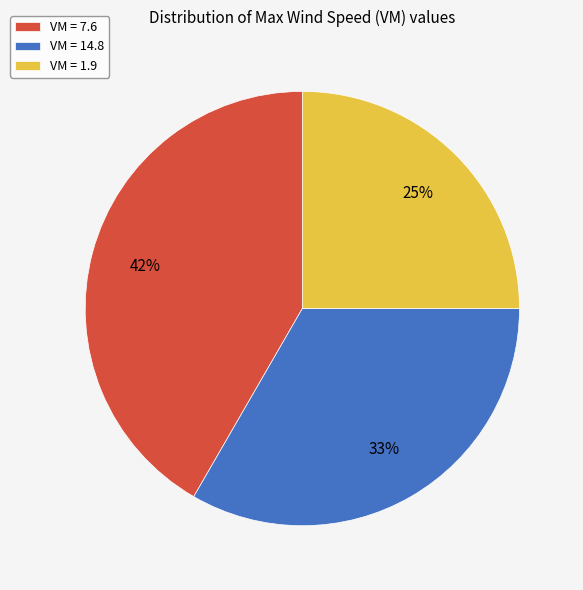

True or false: VM = 14.8 accounts for 21% of the total.

False